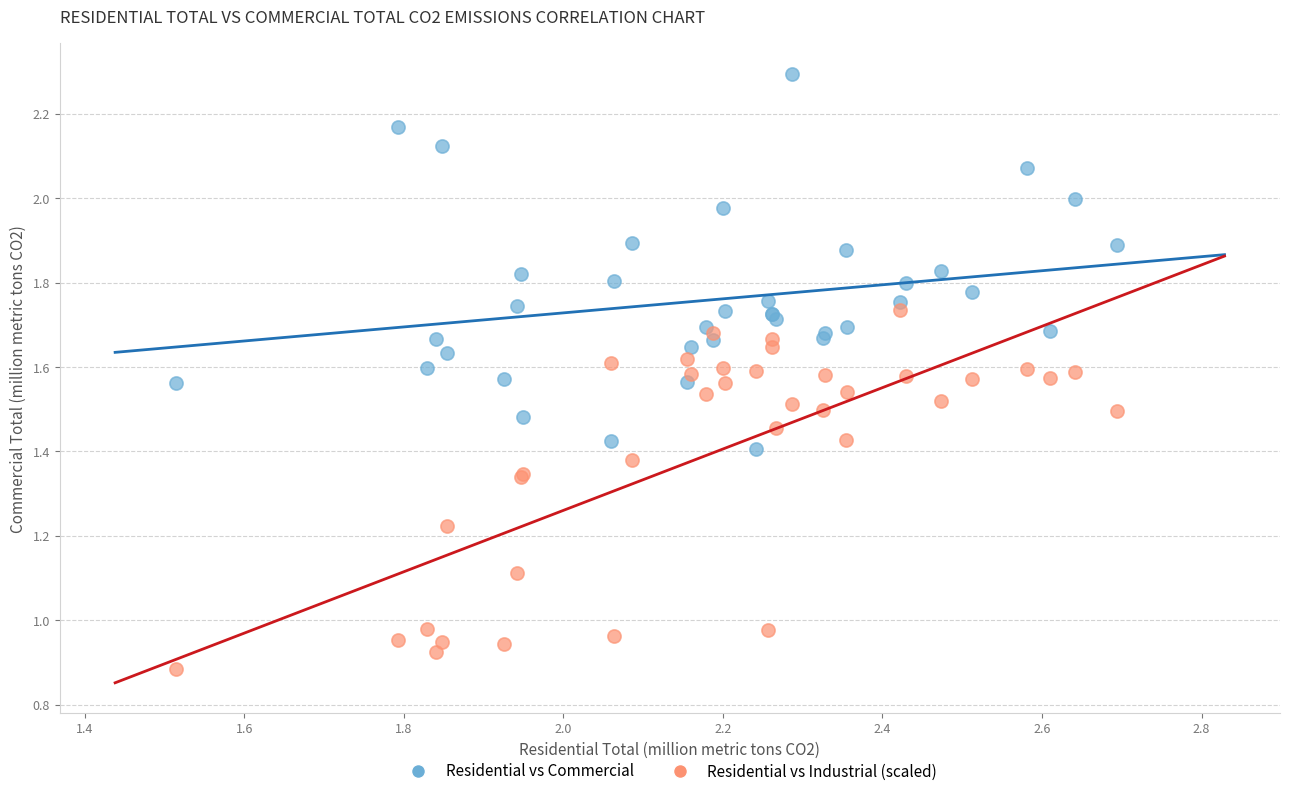

Which series reaches the maximum Y coordinate?

Residential vs Commercial